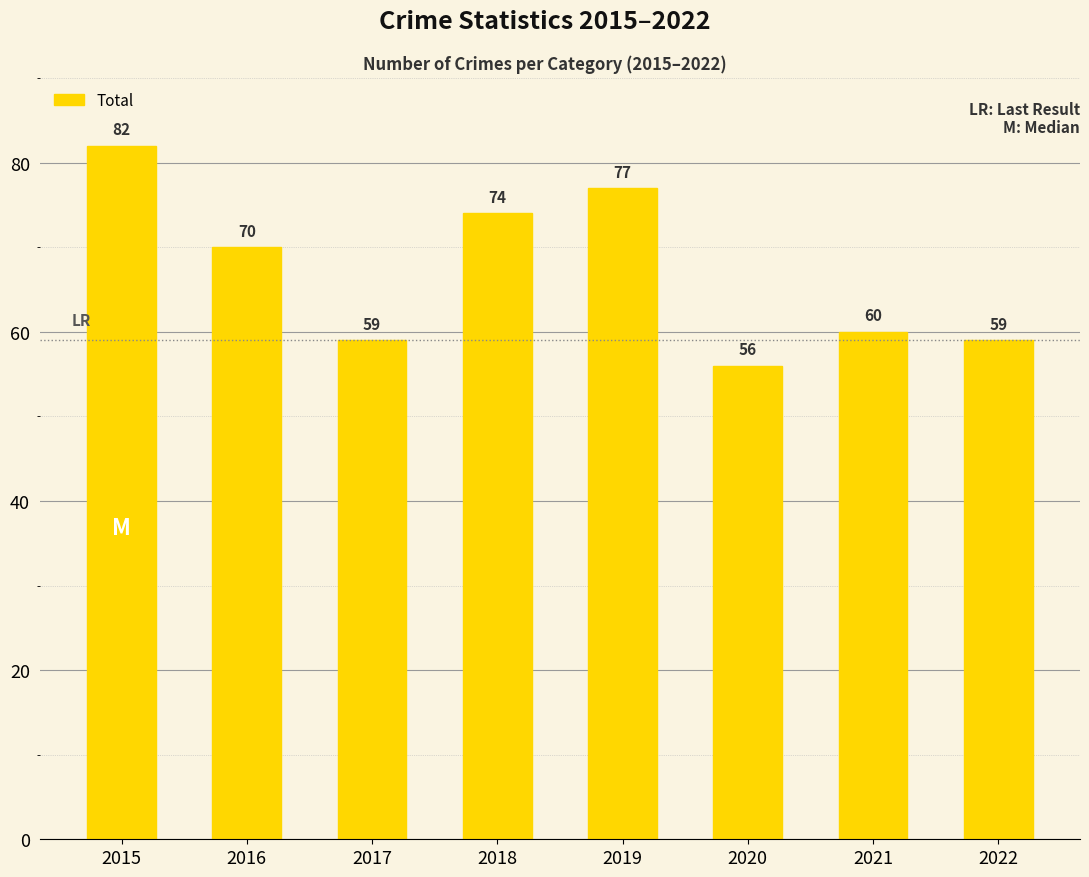

Where is the data nearest to the value 69?

2016